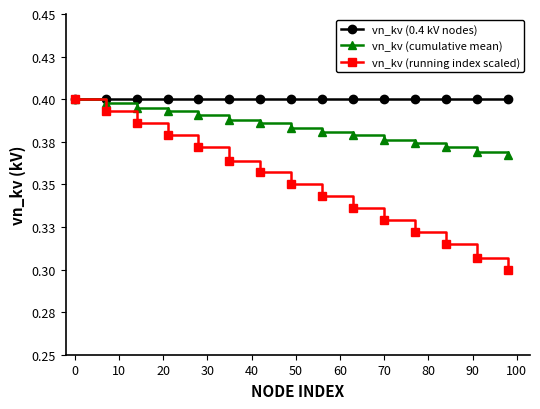

What are all the series names shown in the legend?

vn_kv (0.4 kV nodes), vn_kv (cumulative mean), vn_kv (running index scaled)